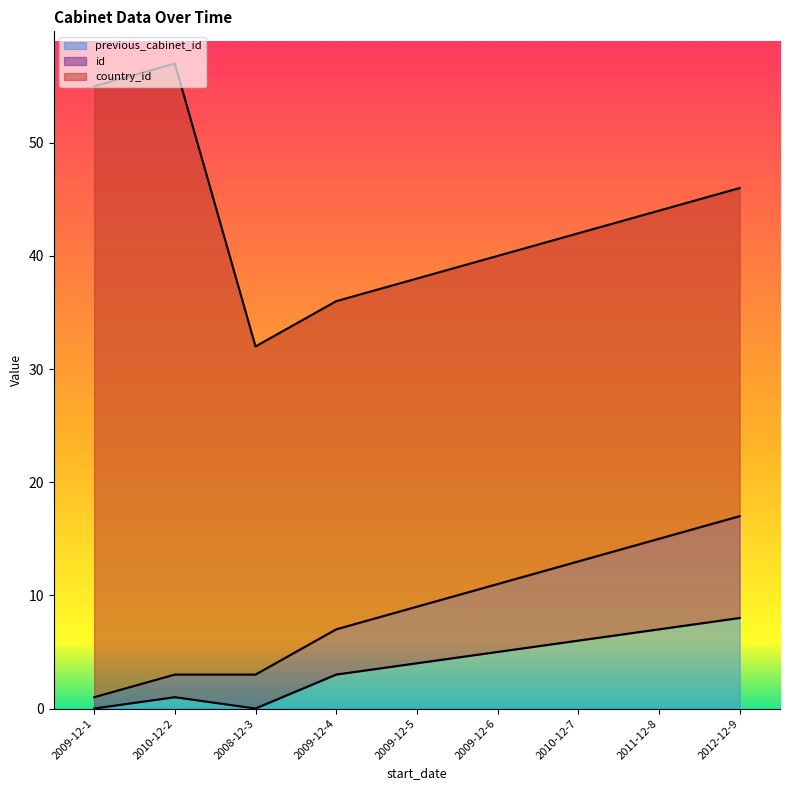

True or false: id and previous_cabinet_id intersect in this chart.

False